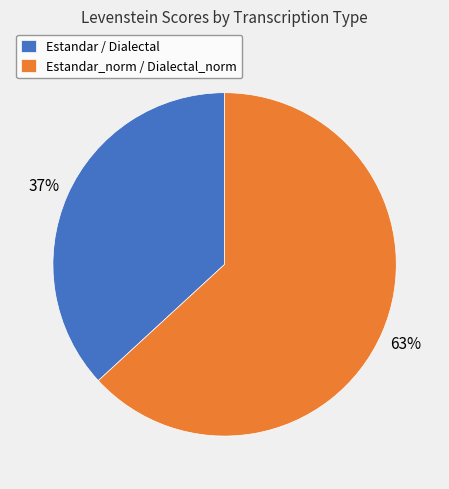

Count the number of slices in the pie.

2